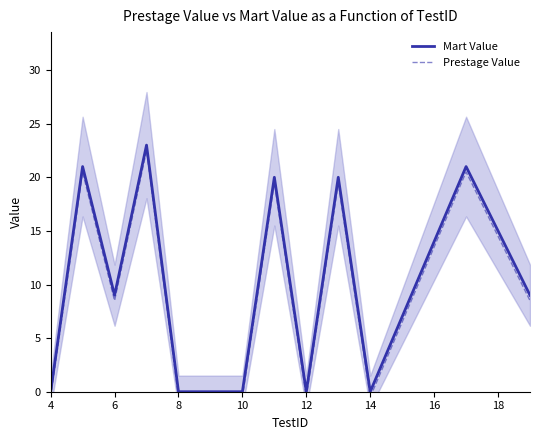

What is the approximate value of Mart Value at 6, to the nearest 5?

10